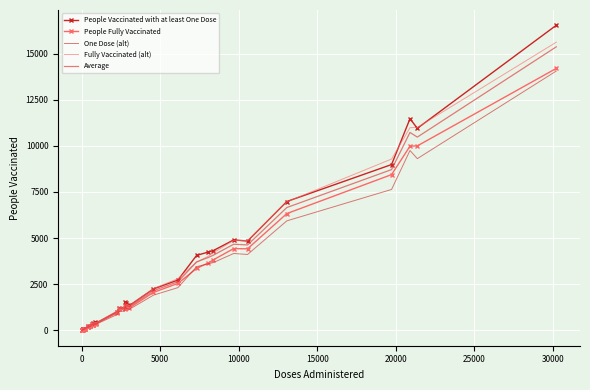

Which series has the largest range (max minus min)?

People Vaccinated with at least One Dose